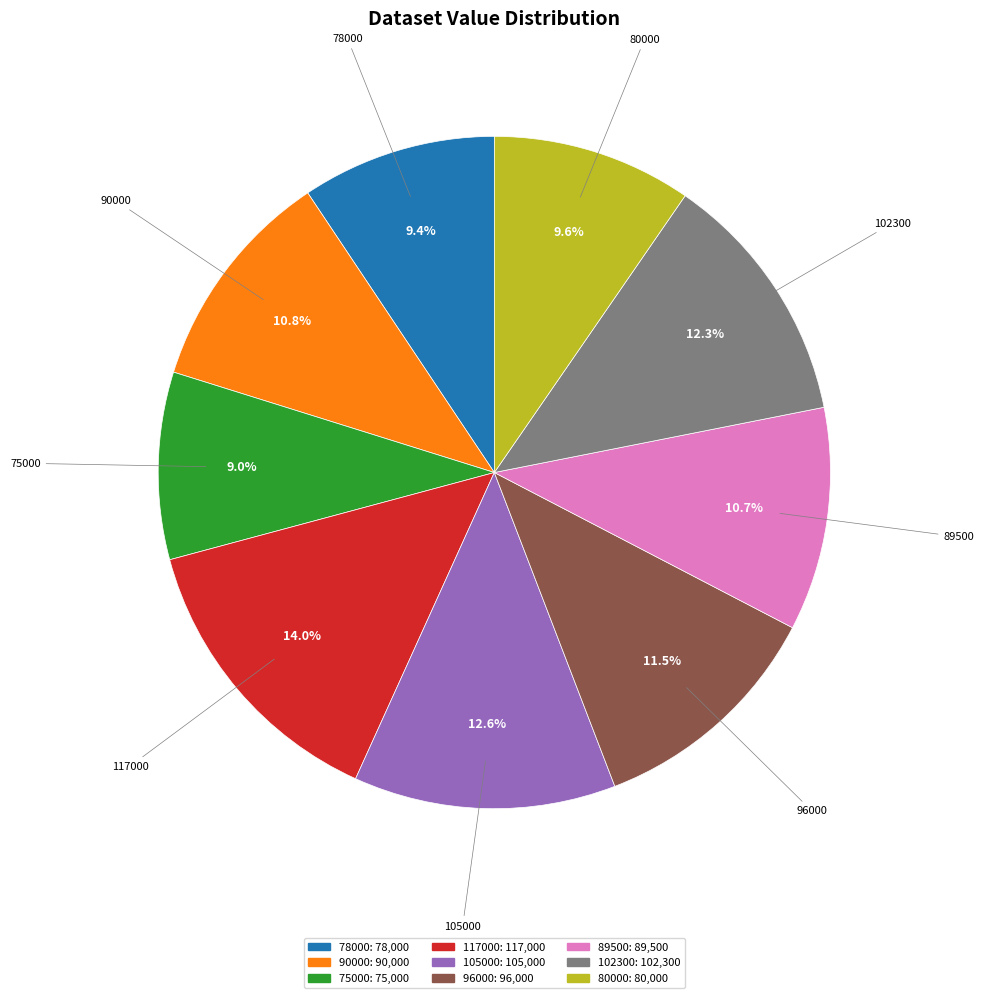

True or false: 96000 accounts for 17% of the total.

False